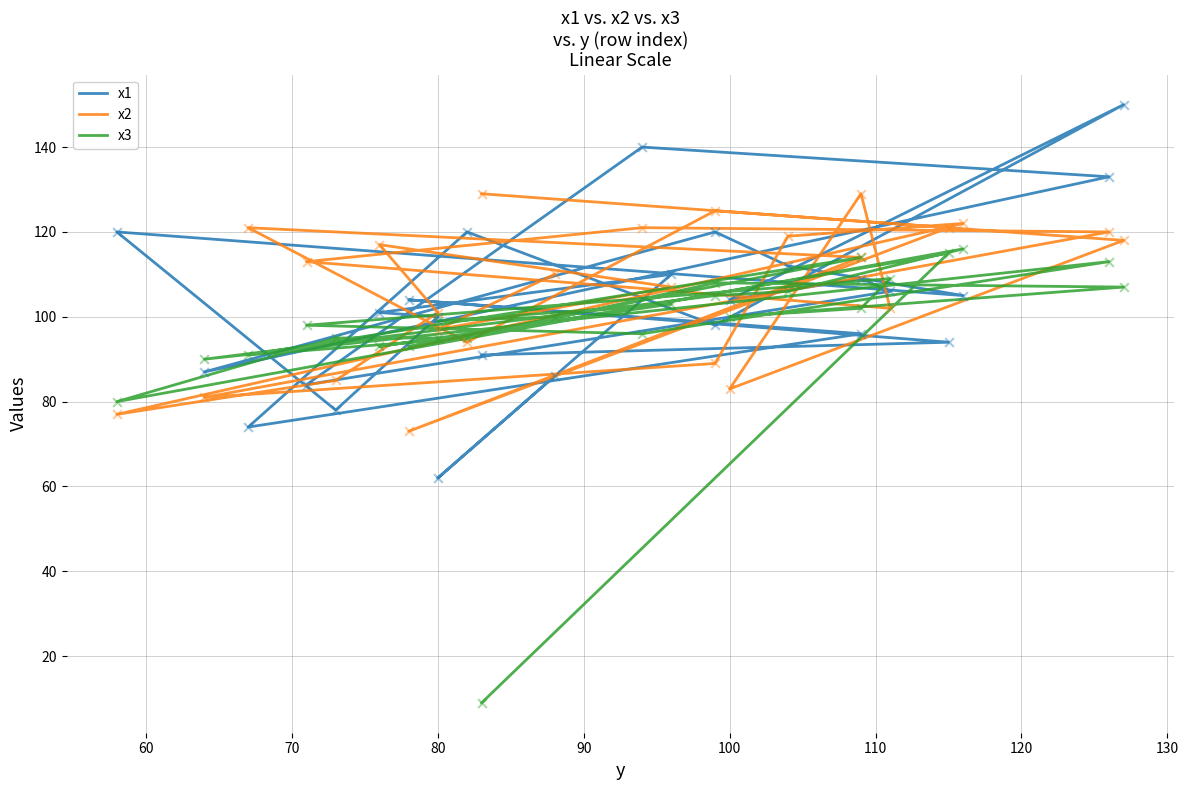

Which series has the largest total across all categories?

x2